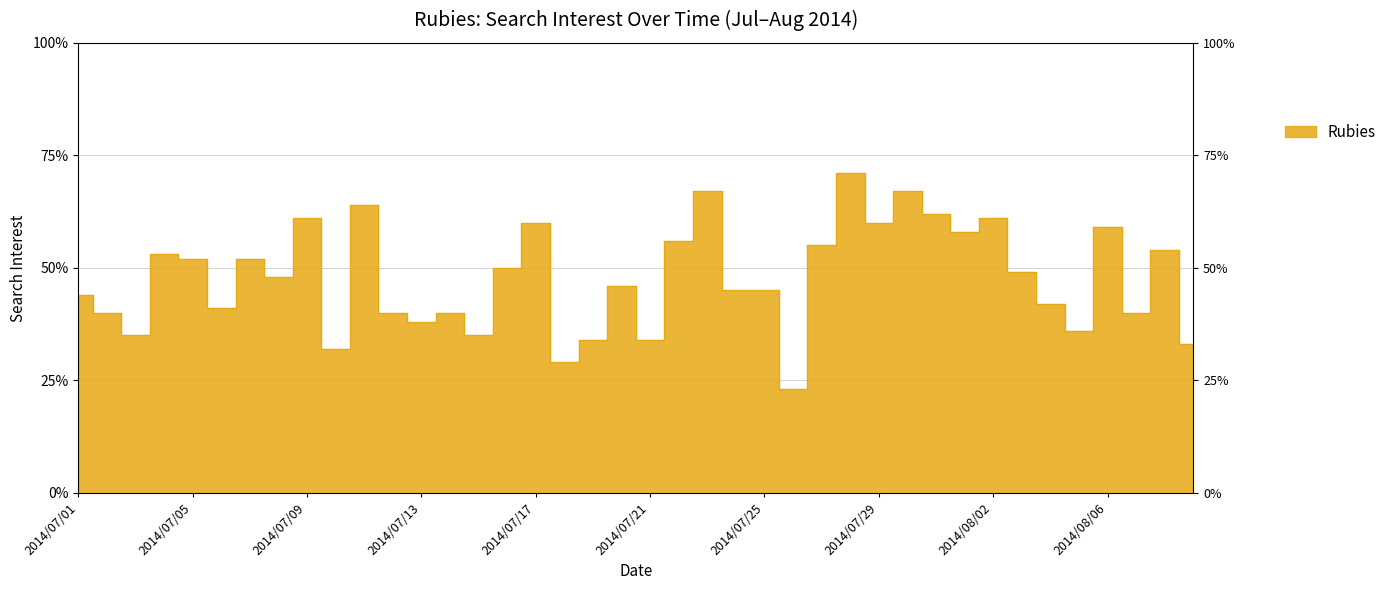

Reading left to right, transcribe all the data shown in this chart.

2014/07/01=44	2014/07/02=40	2014/07/03=35	2014/07/04=53	2014/07/05=52	2014/07/06=41	2014/07/07=52	2014/07/08=48	2014/07/09=61	2014/07/10=32	2014/07/11=64	2014/07/12=40	2014/07/13=38	2014/07/14=40	2014/07/15=35	2014/07/16=50	2014/07/17=60	2014/07/18=29	2014/07/19=34	2014/07/20=46	2014/07/21=34	2014/07/22=56	2014/07/23=67	2014/07/24=45	2014/07/25=45	2014/07/26=23	2014/07/27=55	2014/07/28=71	2014/07/29=60	2014/07/30=67	2014/07/31=62	2014/08/01=58	2014/08/02=61	2014/08/03=49	2014/08/04=42	2014/08/05=36	2014/08/06=59	2014/08/07=40	2014/08/08=54	2014/08/09=33